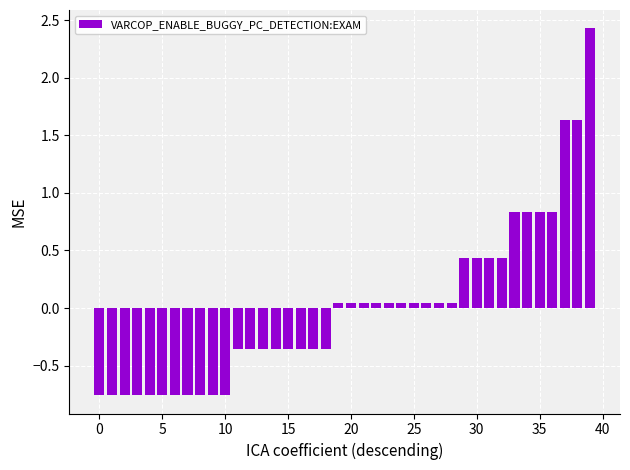

How many categories are shown in the chart?

40